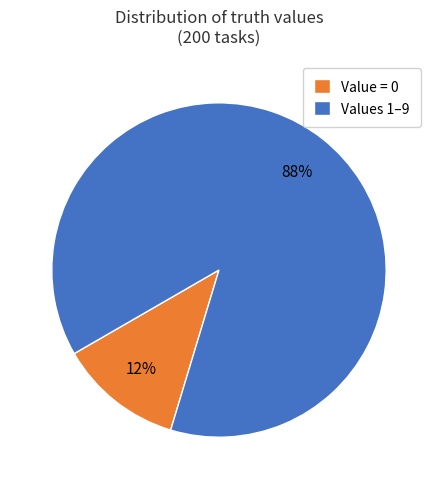

Is it true that Values 1–9 is 88% of the pie?

True